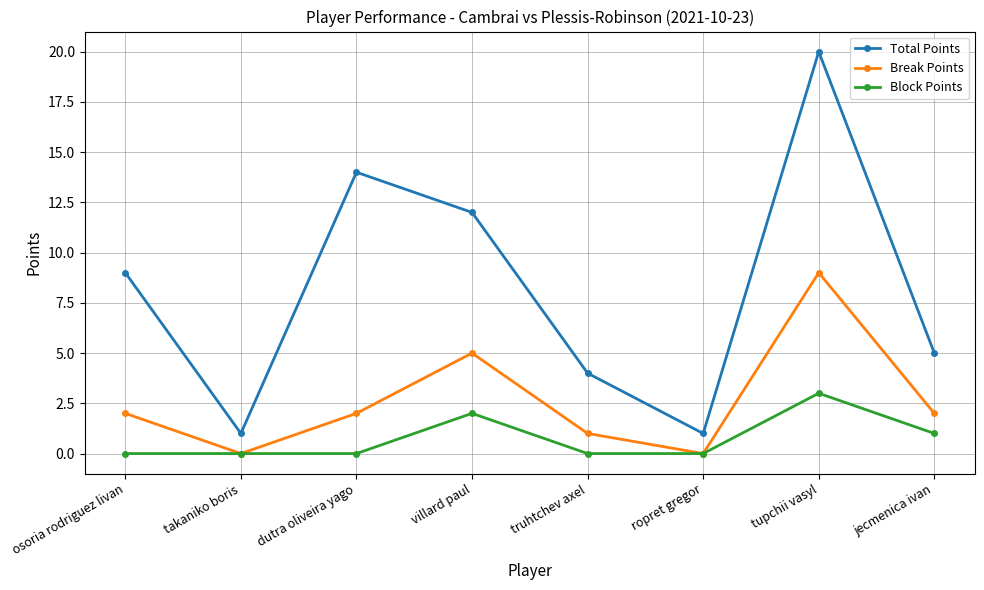

True or false: Total Points and Break Points intersect in this chart.

False